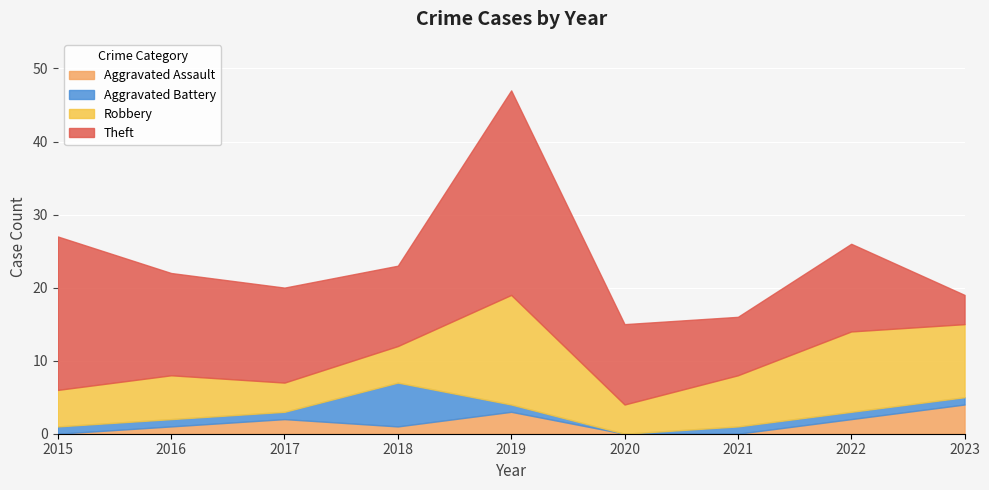

How many data points in Theft are above 12?

4